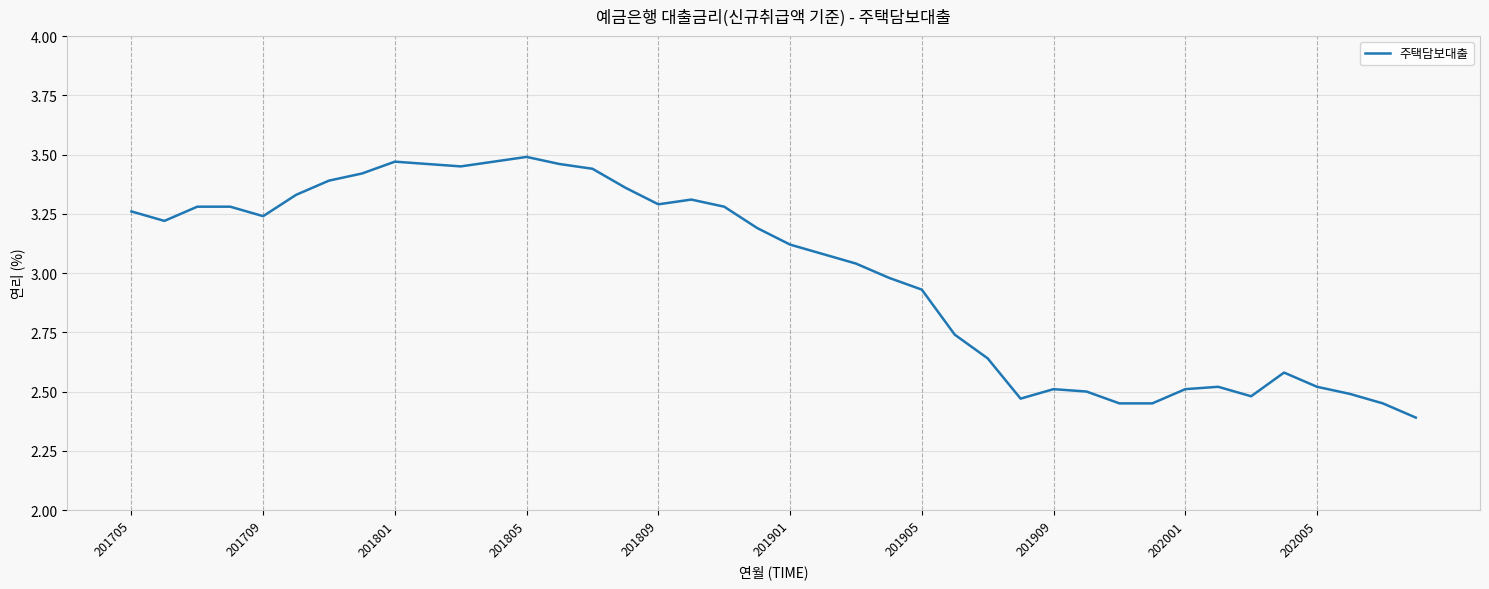

What is the smallest value displayed?

2.4